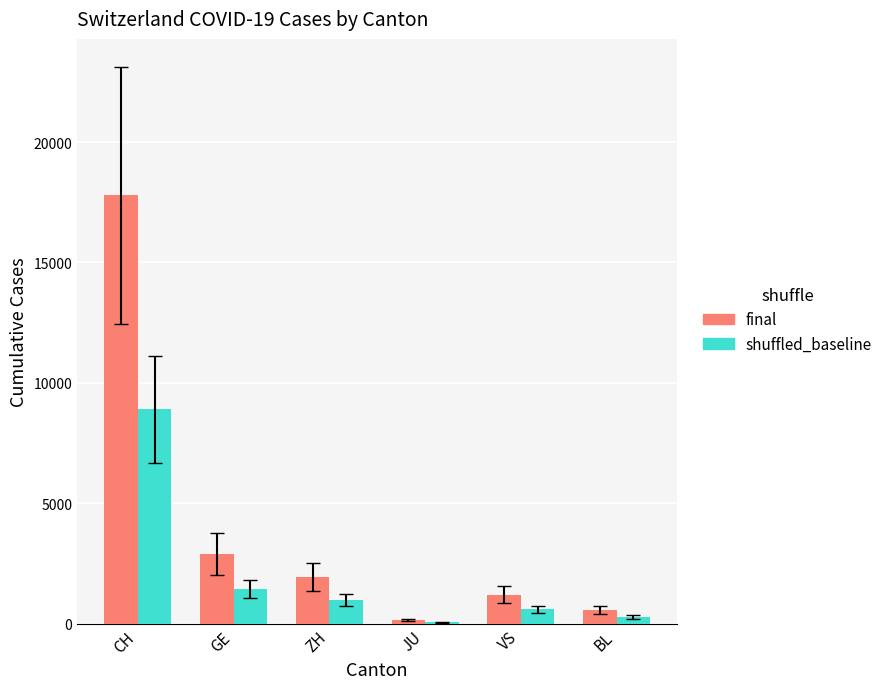

Is the value of shuffled_baseline at CH greater than the value of final at BL?

Yes